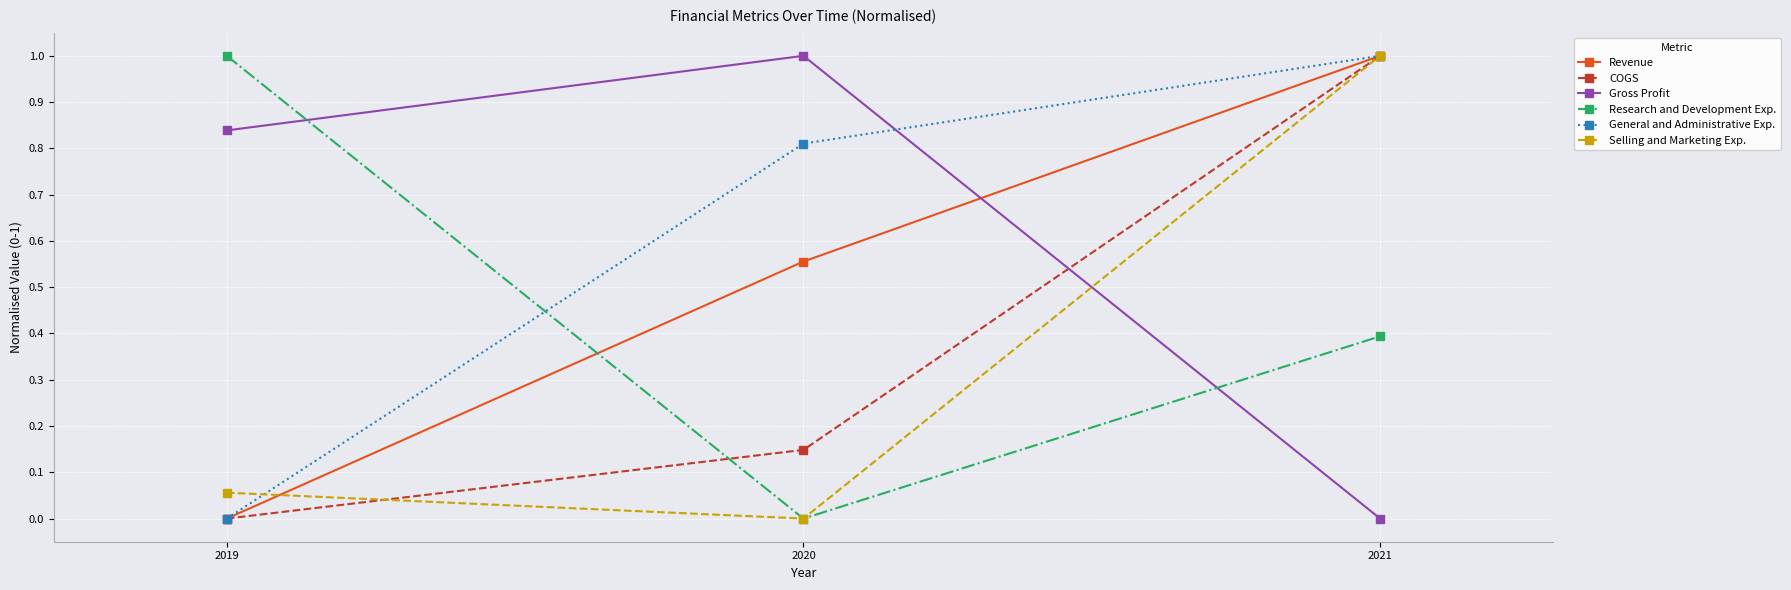

The value of Selling and Marketing Exp. at 2020 is -0.6. True or false?

False